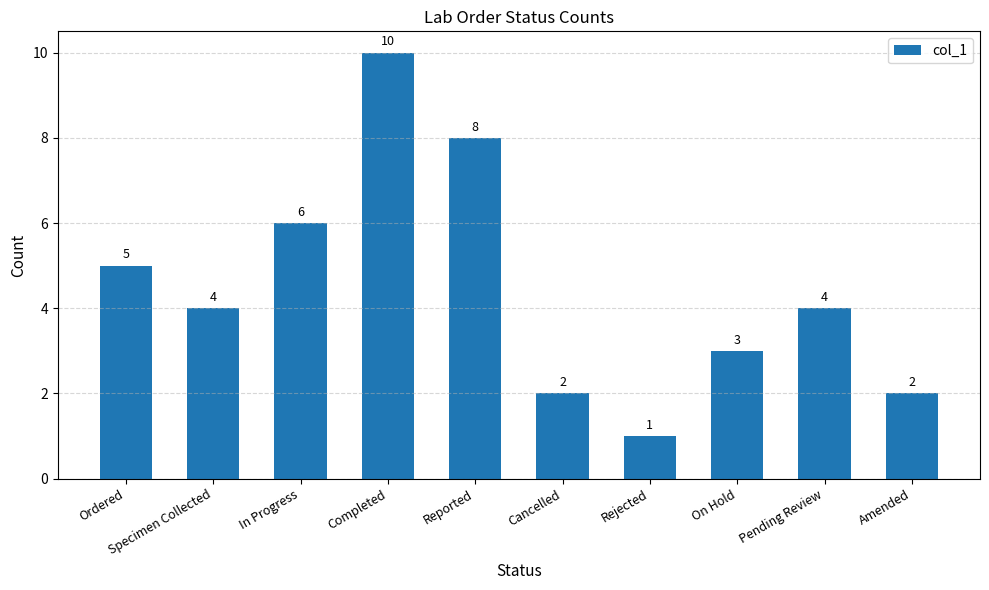

At which label does the data first exceed 4?

Ordered